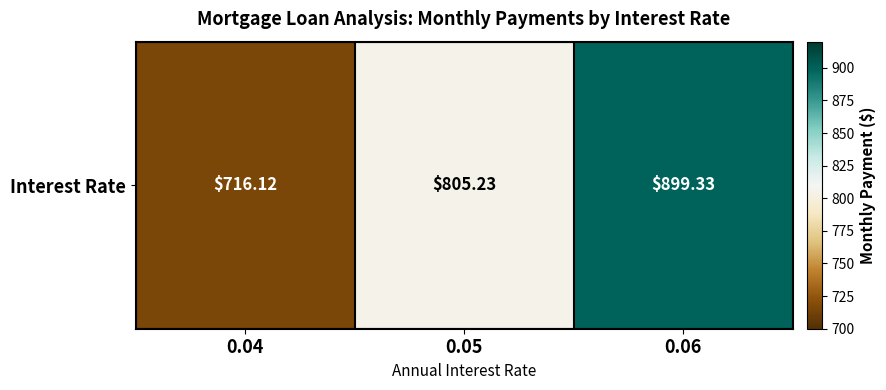

What is the minimum value shown in the chart?

716.1